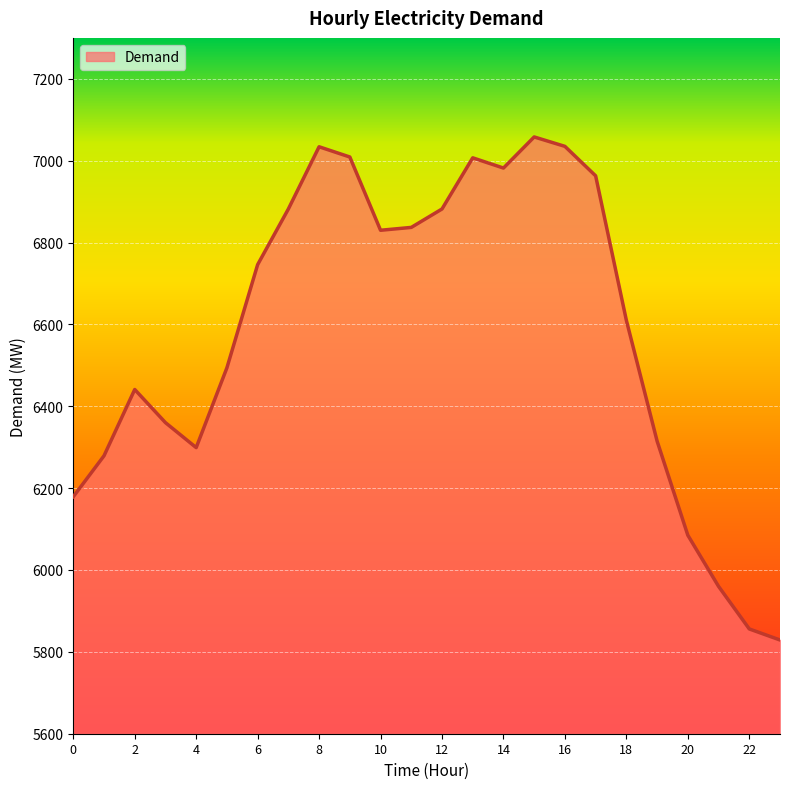

What is the greatest value displayed?

7058